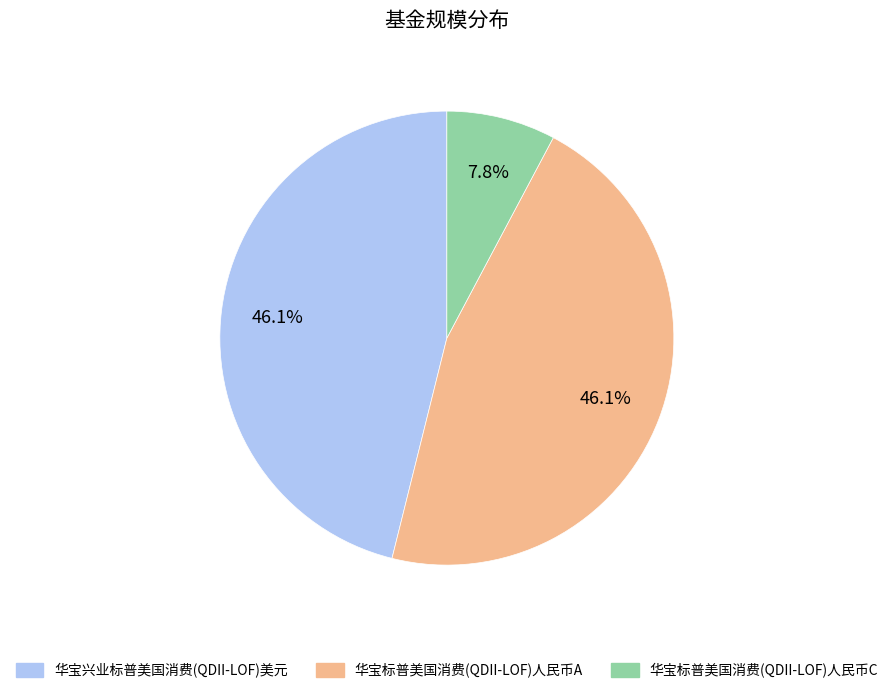

What is the ratio of the value at 华宝标普美国消费(QDII-LOF)人民币C to the value at 华宝兴业标普美国消费(QDII-LOF)美元?

0.2